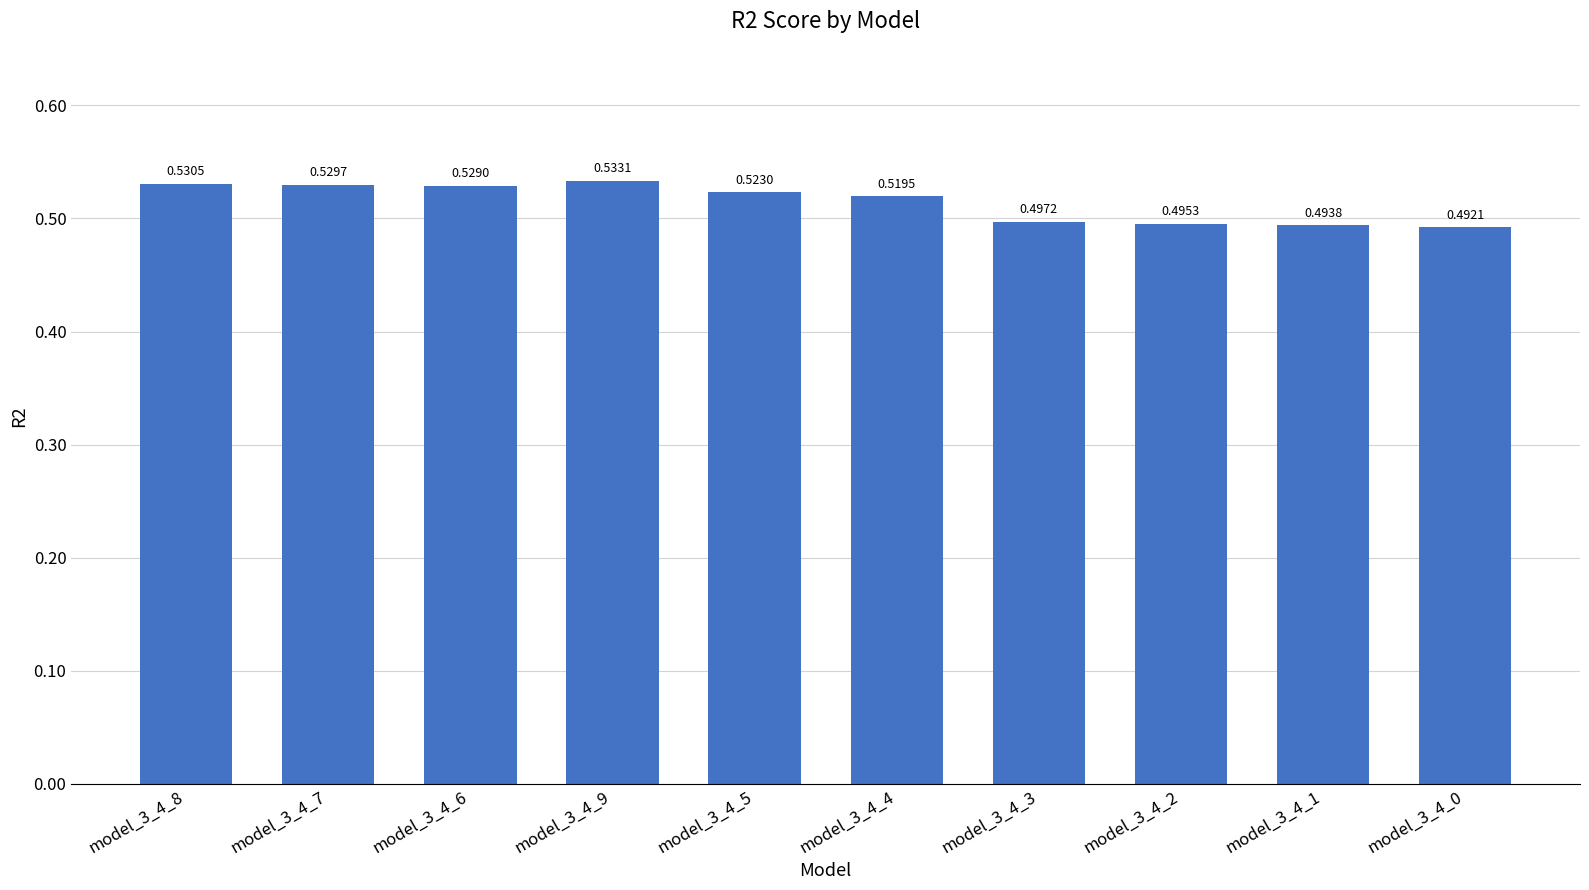

Which label corresponds to the largest value in the chart?

model_3_4_9